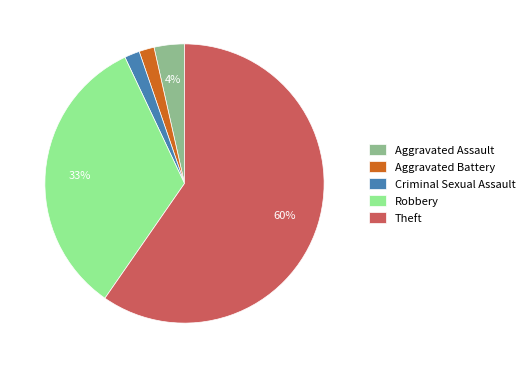

How many segments does this pie chart have?

5